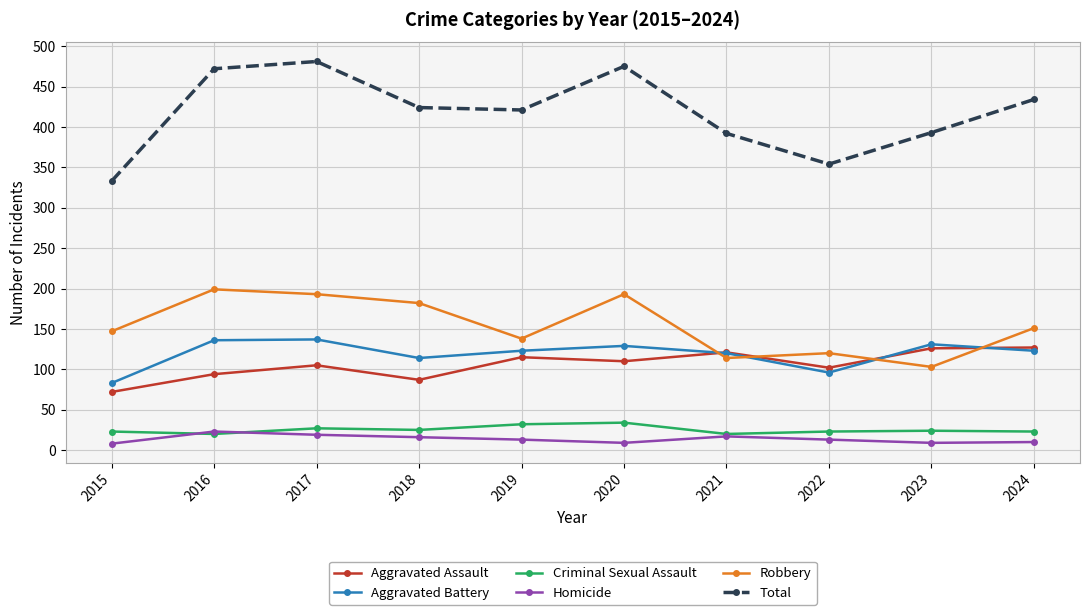

Rank the series at 2015 from lowest to highest value.

Homicide, Criminal Sexual Assault, Aggravated Assault, Aggravated Battery, Robbery, Total